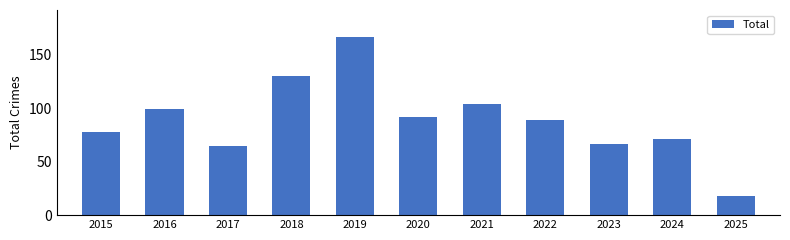

Reading right to left, list all the values displayed in this chart.

2025=18	2024=71	2023=67	2022=89	2021=104	2020=92	2019=167	2018=130	2017=65	2016=99	2015=78